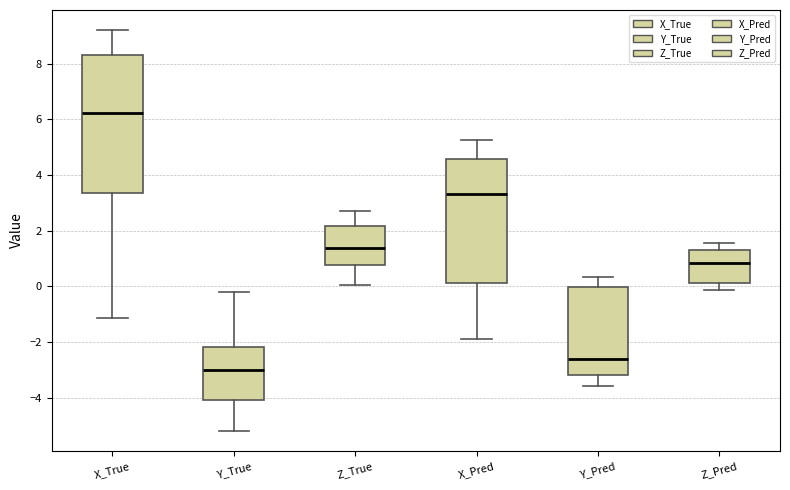

Reading left to right, transcribe this box plot: for each box, give where its median line is, the range the box spans, and where its two whiskers end, as read against the y-axis. The values are not printed on the chart, so give them approximately, as read against the axis.

X_True: median 6.2, box 3.4 to 8.4, whiskers -1.2 to 9.2
Y_True: median -3.0, box -4.0 to -2.2, whiskers -5.2 to -0.2
Z_True: median 1.4, box 0.8 to 2.2, whiskers 0.0 to 2.8
X_Pred: median 3.4, box 0.2 to 4.6, whiskers -2.0 to 5.2
Y_Pred: median -2.6, box -3.2 to 0.0, whiskers -3.6 to 0.4
Z_Pred: median 0.8, box 0.2 to 1.4, whiskers -0.2 to 1.6